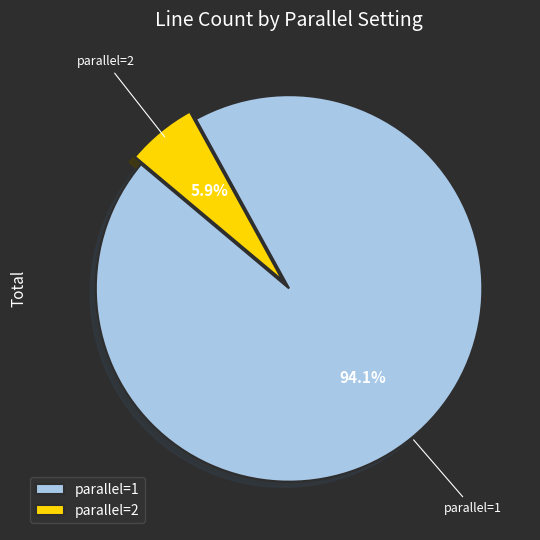

Which slice represents more than half of the pie?

parallel=1